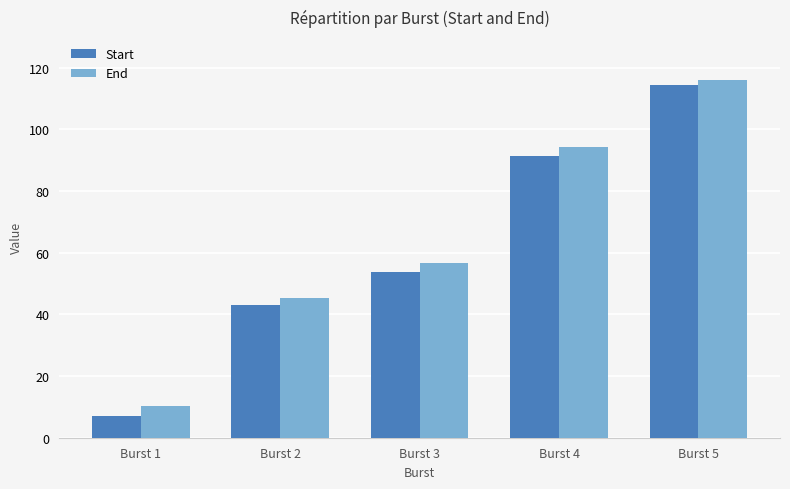

What is the maximum value shown in the chart?

115.9